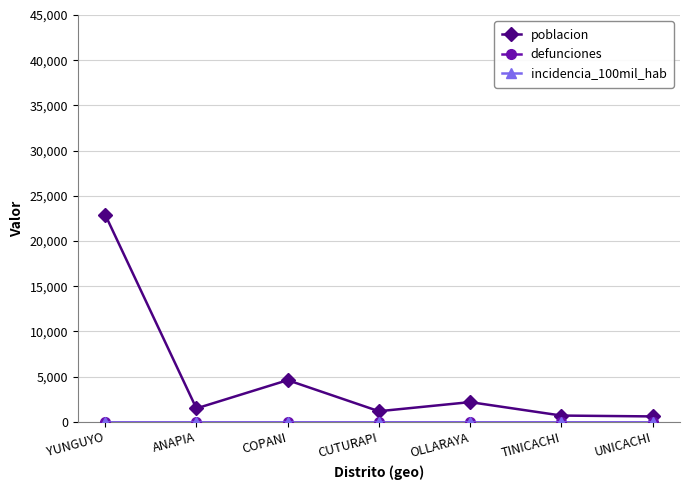

Reading left to right, extract all data points from this chart.

poblacion: 22924	1485	4611	1174	2181	694	599
defunciones: 0	0	0	0	0	0	0
incidencia_100mil_hab: 0	0	0	0	0	0	0